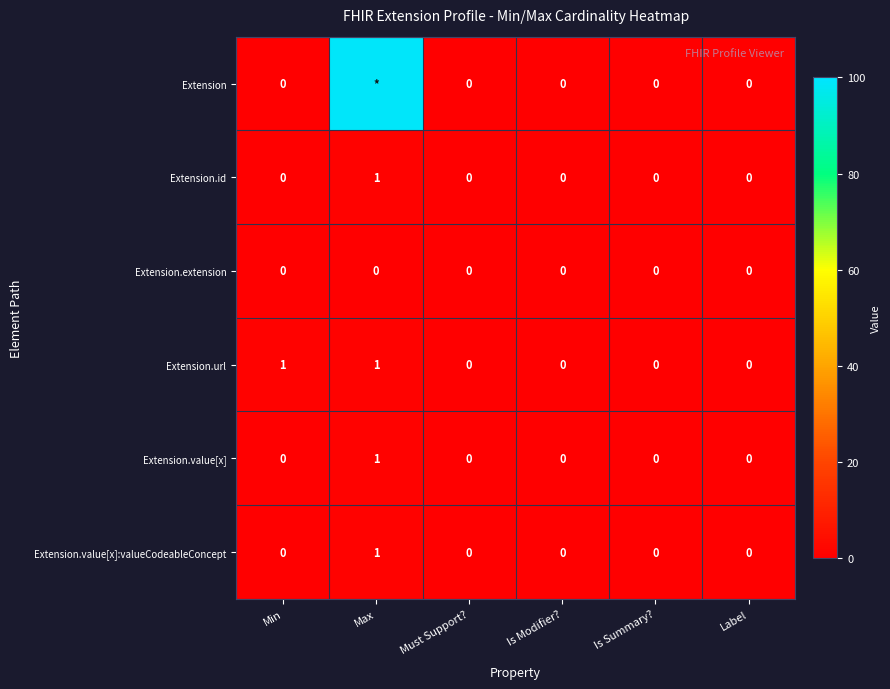

The Extension.id series shows 0 at Is Modifier?. True or false?

True